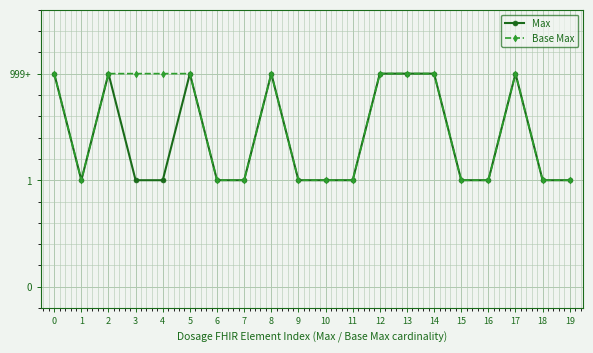

True or false: Base Max has more than 1 points higher than both neighbors.

True